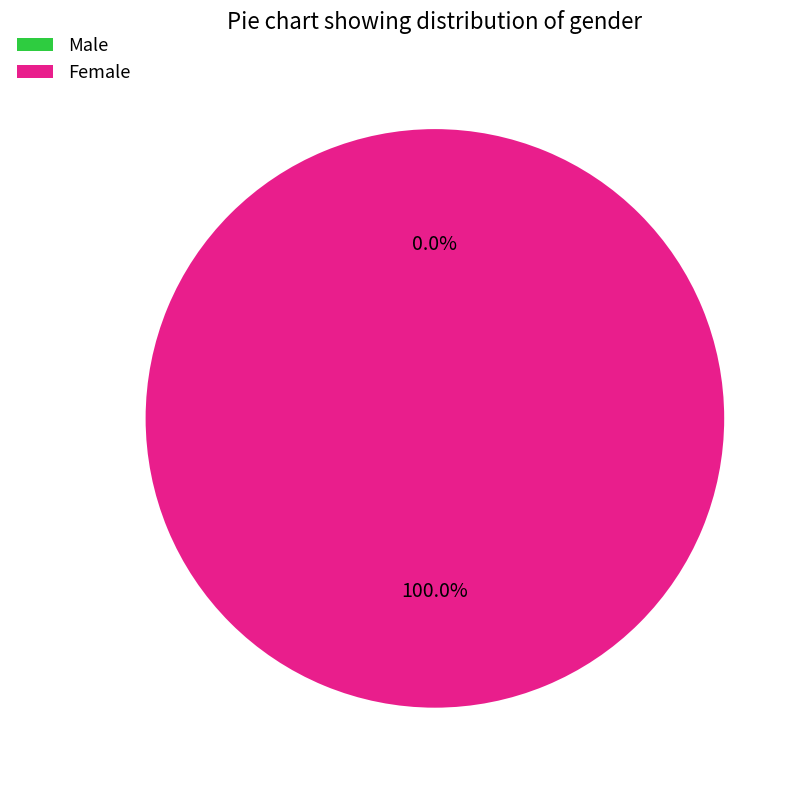

Which category accounts for the majority?

Female